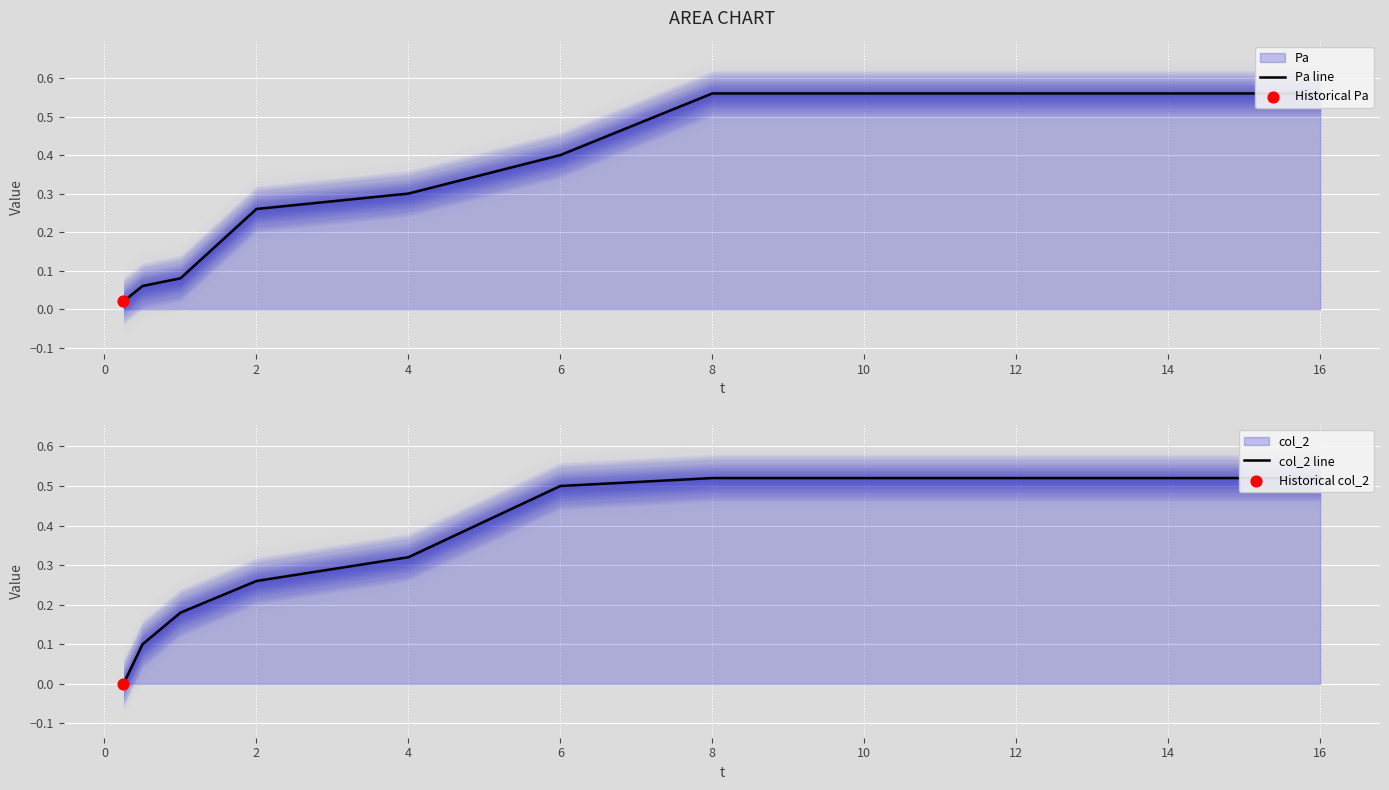

What are all the series names shown in the legend?

Pa line, col_2 line